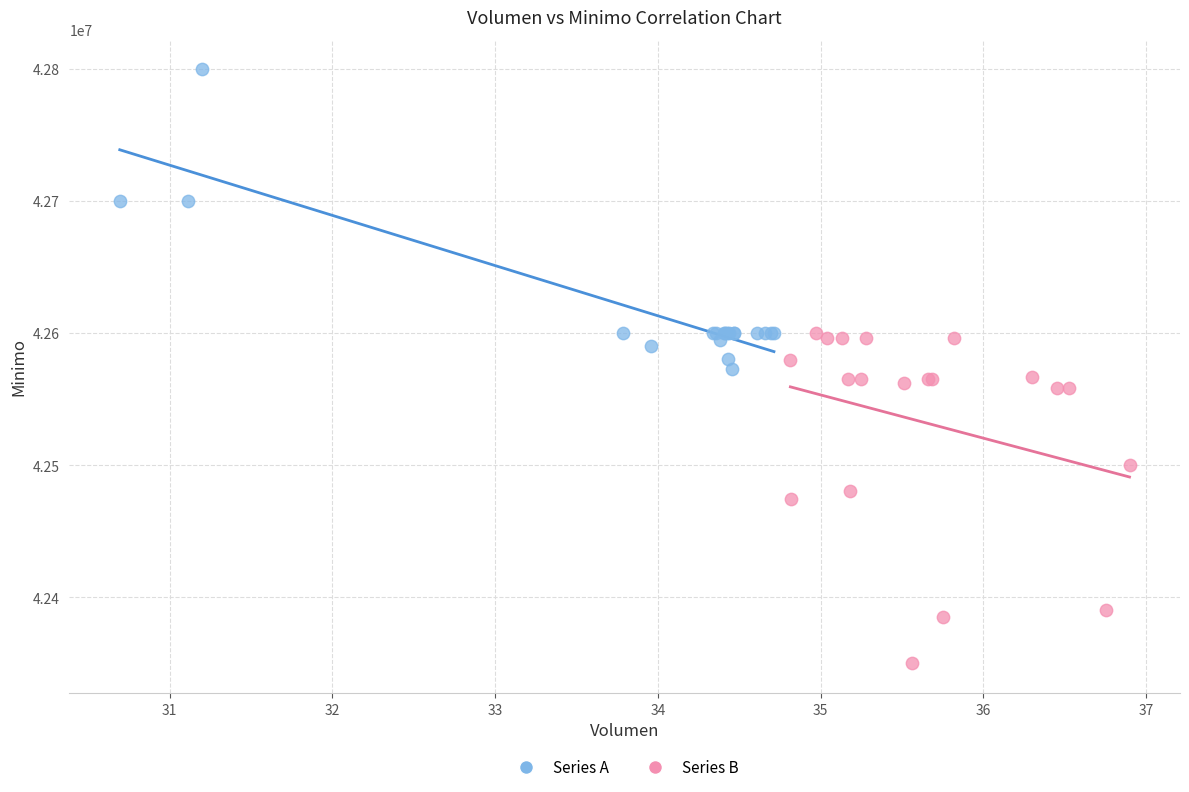

Which series reaches the minimum Y coordinate?

Series B